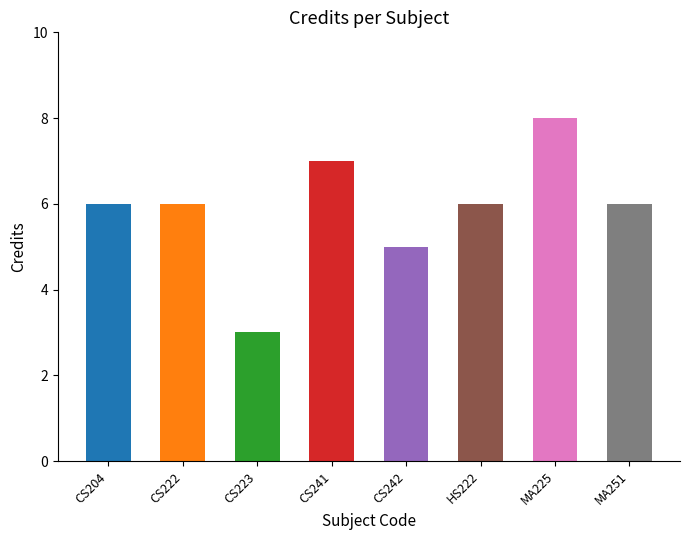

What is the label of the 3rd bar from the left?

CS223